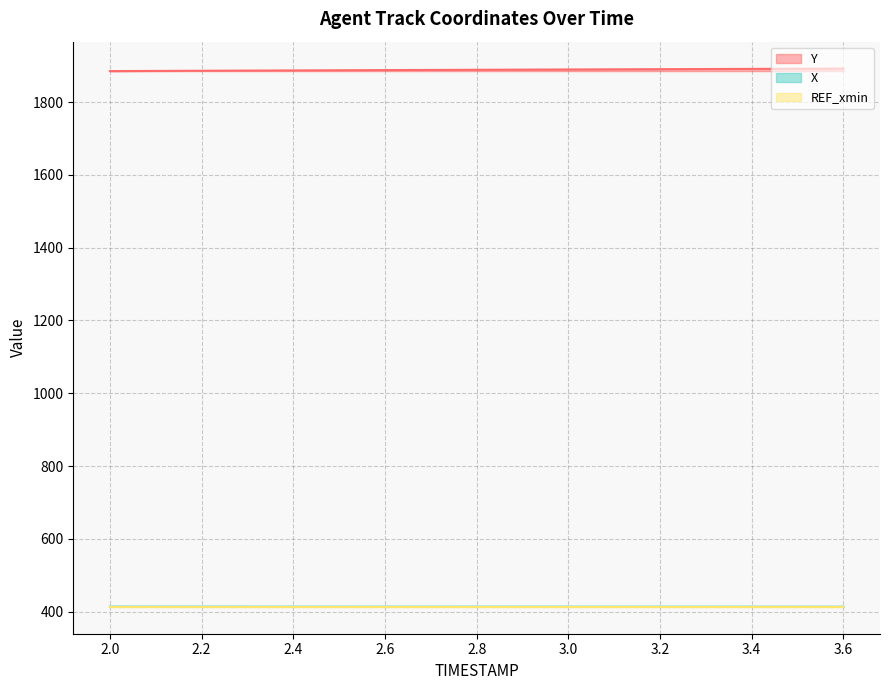

The value of X at 3.2 is 413.5. True or false?

True